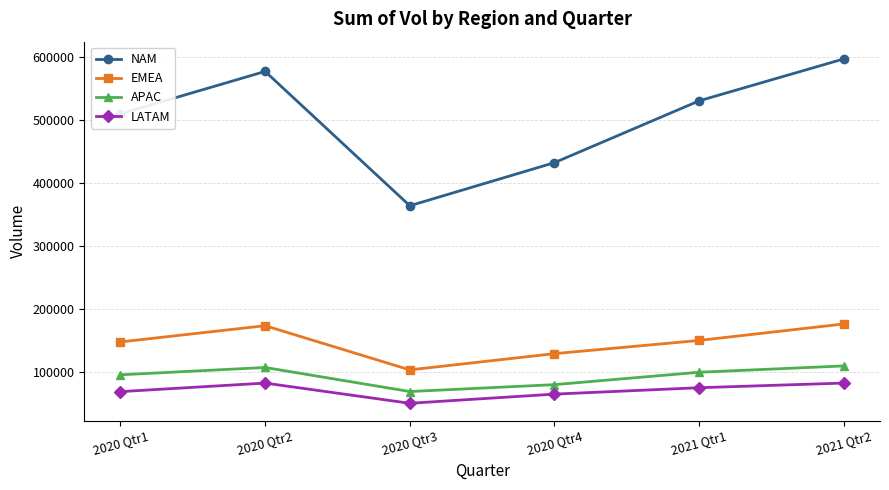

At which category is the sum across all series the highest?

2021 Qtr2